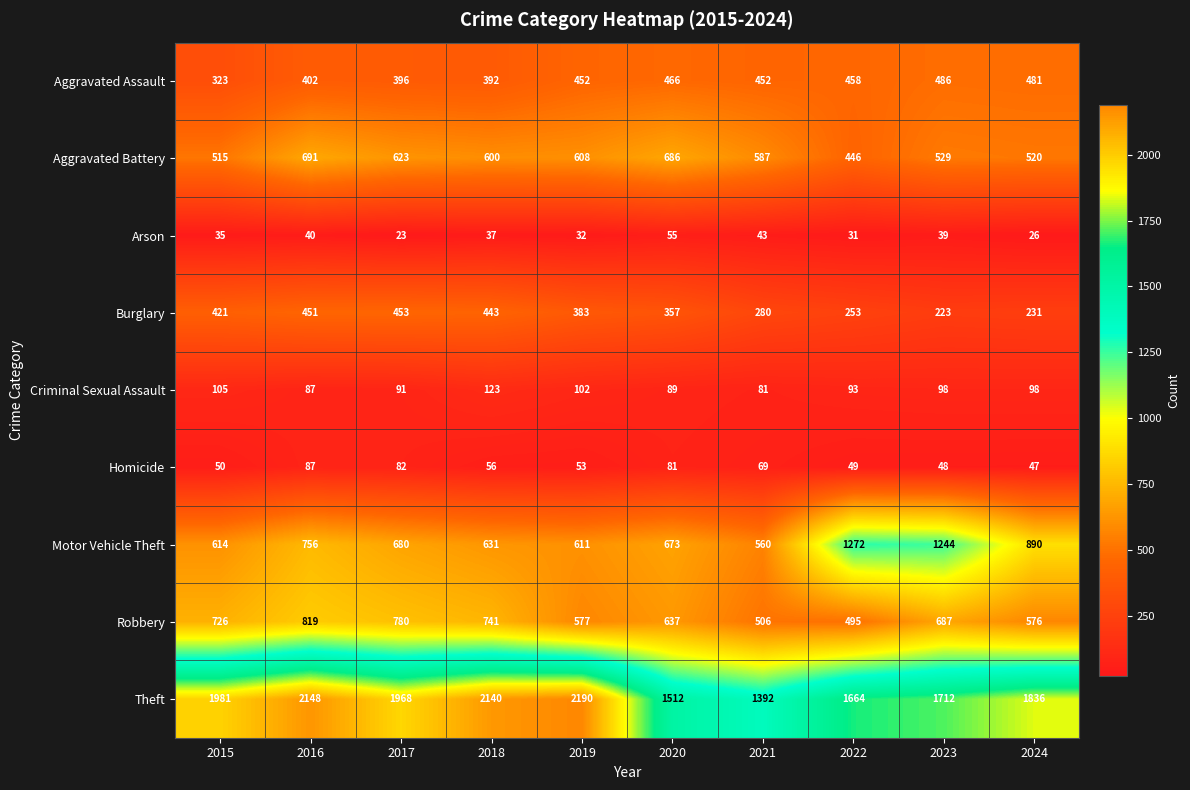

What is the difference between the maximum and minimum values in the Robbery series?

324